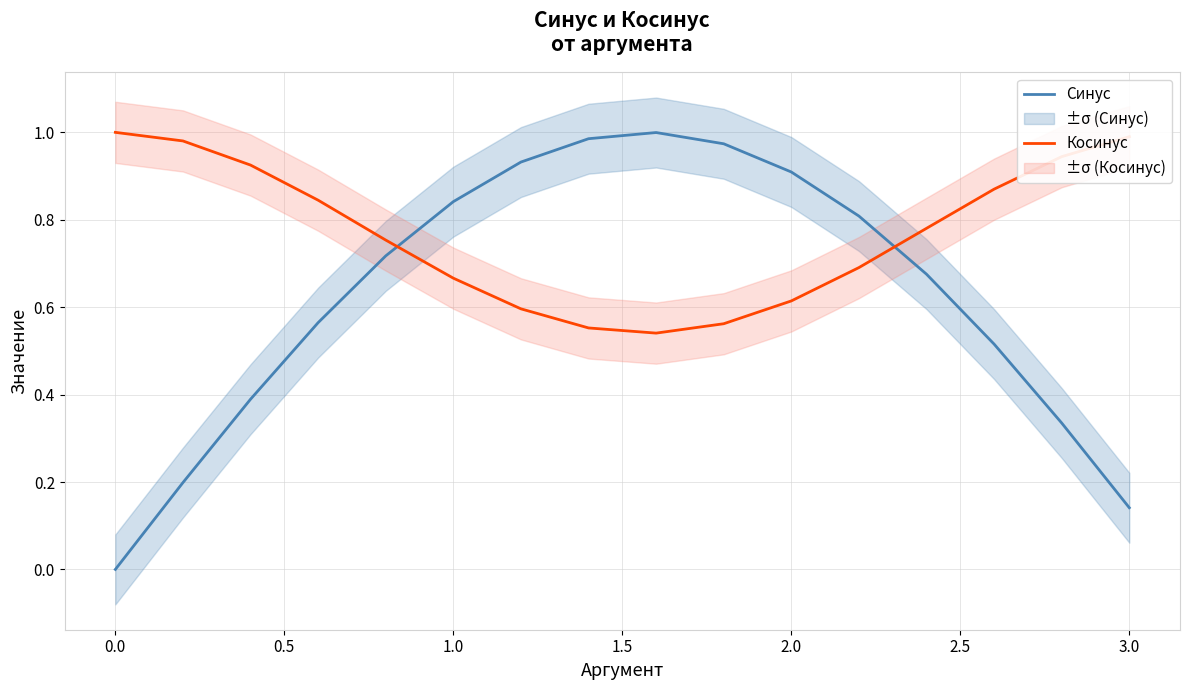

True or false: Синус has a value of 0.2 at 3.0.

False